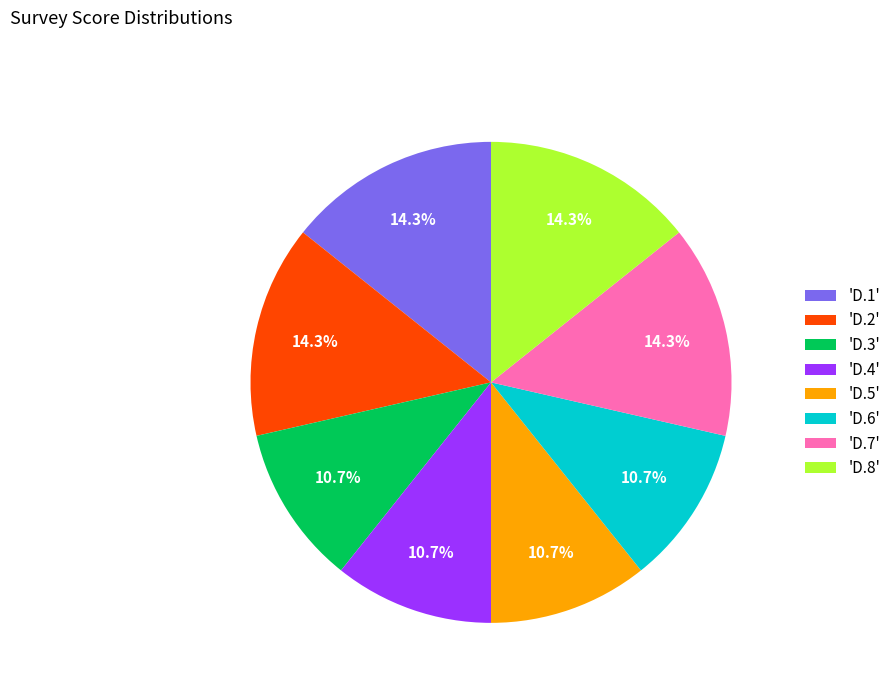

Between 'D.6' and 'D.1', which is larger?

'D.1'